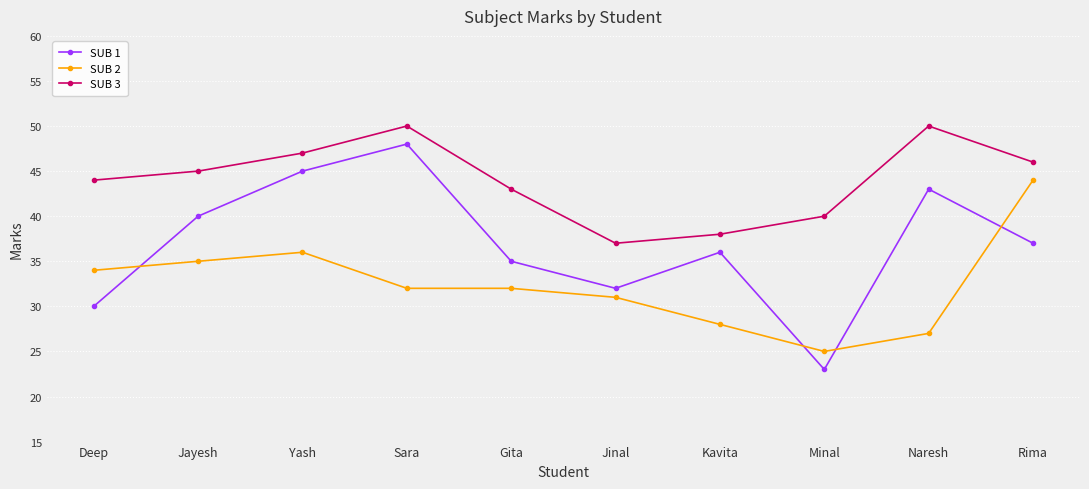

Count the number of categories in the chart.

10